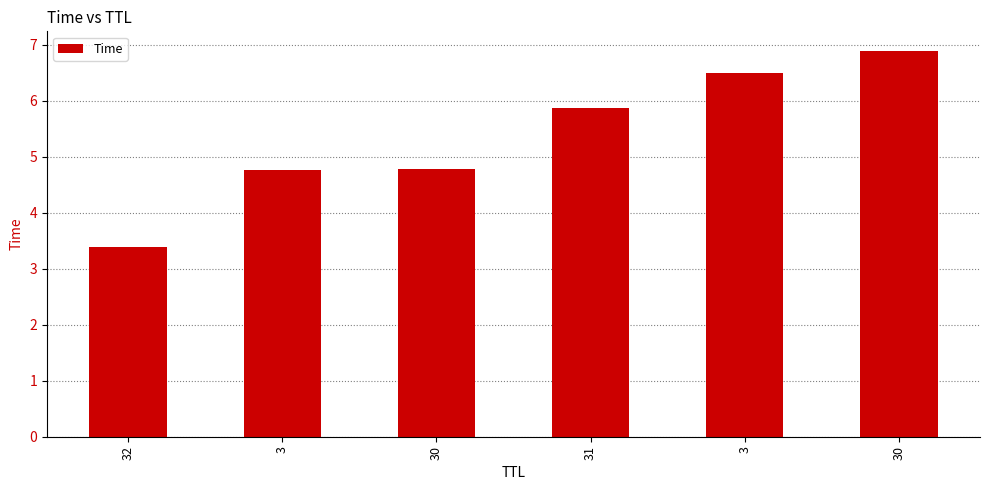

Reading left to right, extract all data points from this chart.

32=3.4	3=4.8	30=4.8	31=5.9	3=6.5	30=6.9